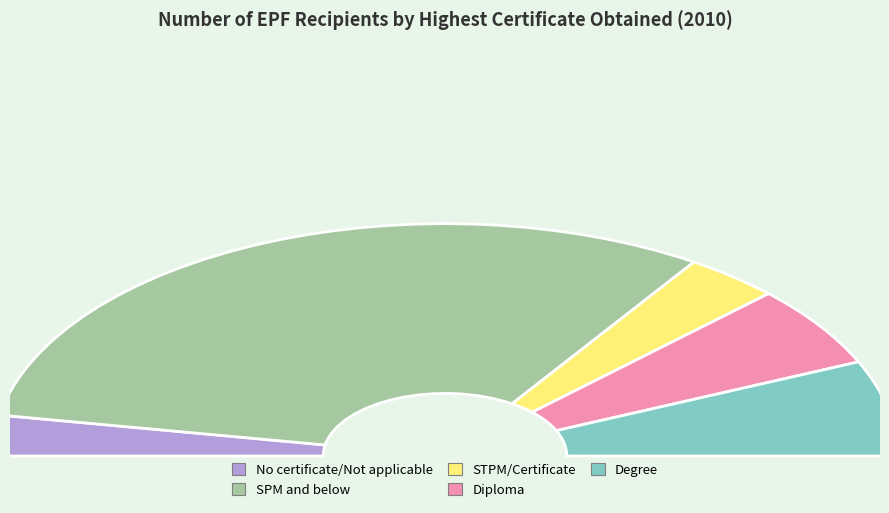

To the nearest percent, what is the difference between the largest and smallest slice percentages?

57%